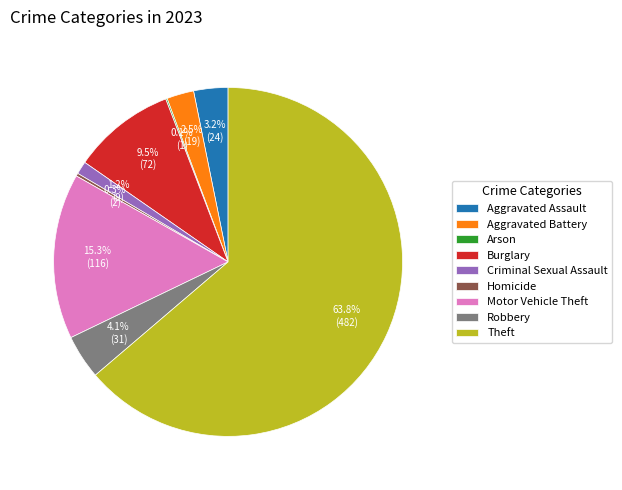

Is Motor Vehicle Theft the majority of the pie?

No